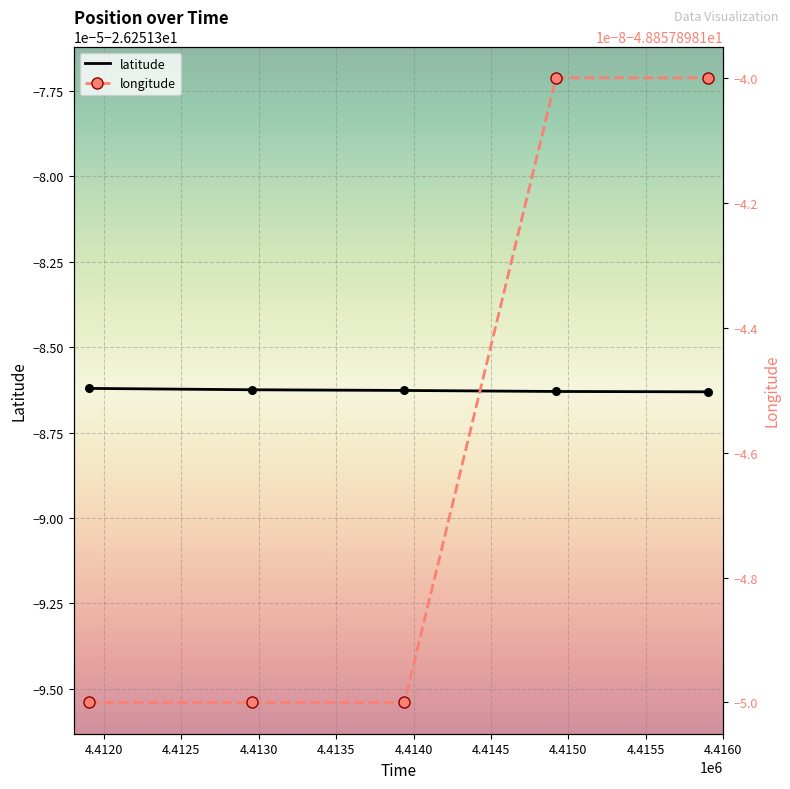

Which series has the largest Y range (max minus min)?

latitude